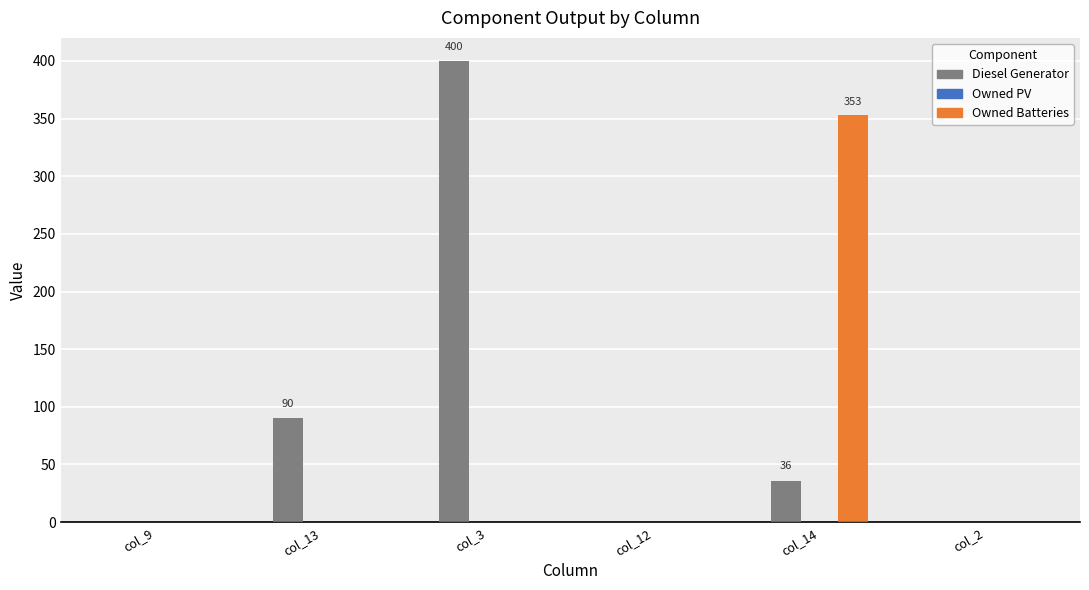

Which series has the largest range (max minus min)?

Diesel Generator